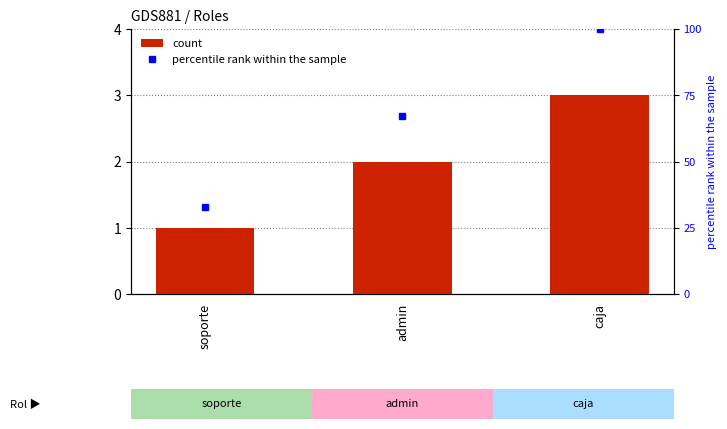

Are the bars grouped side by side (vs. stacked)?

No